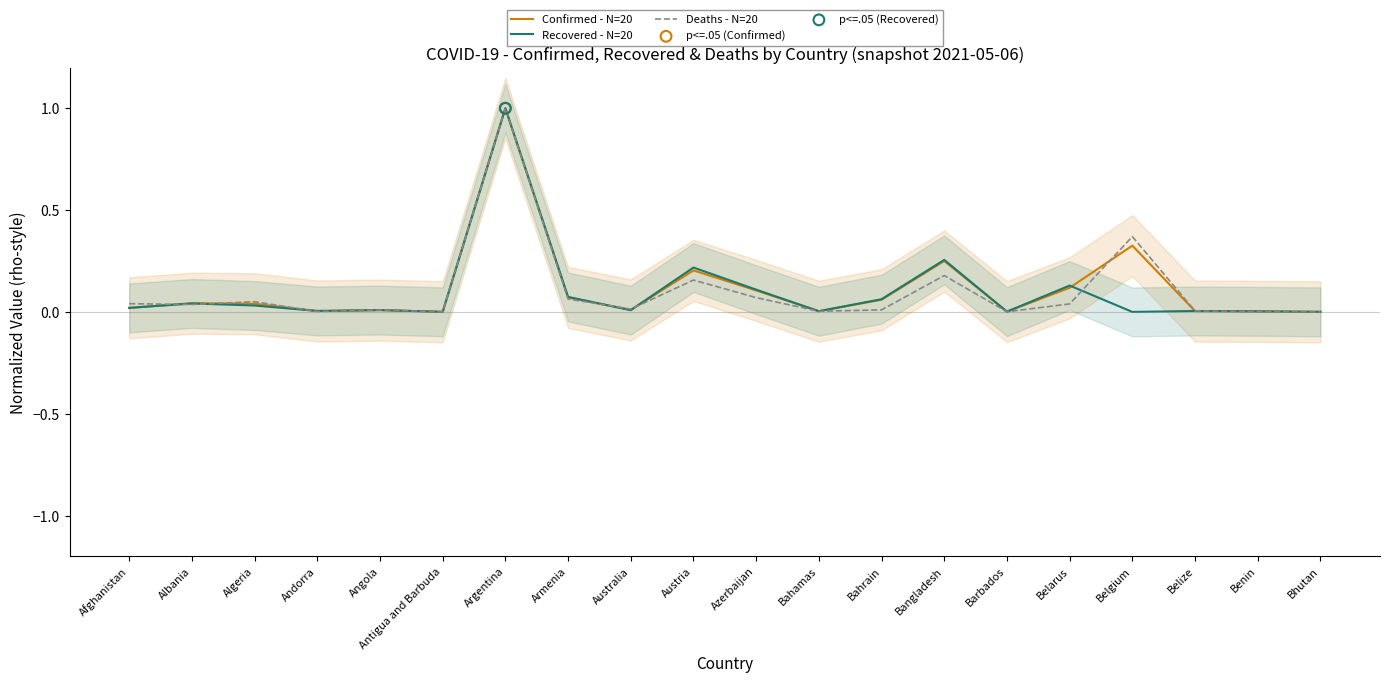

What are all the series names shown in the legend?

Confirmed - N=20, Recovered - N=20, Deaths - N=20